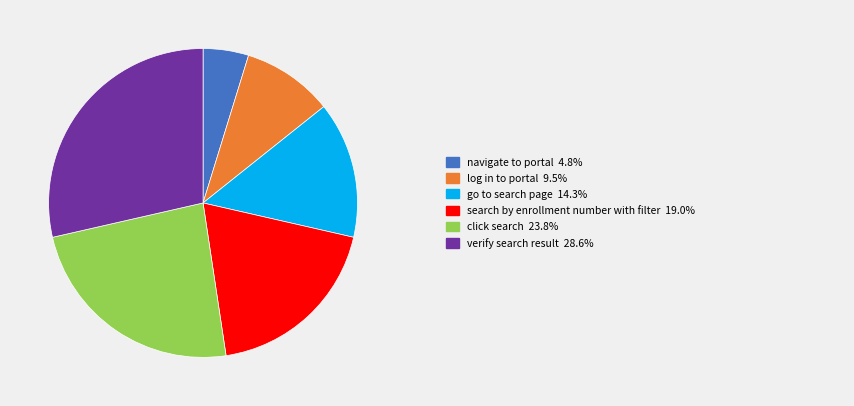

Is there a majority slice in this chart?

No